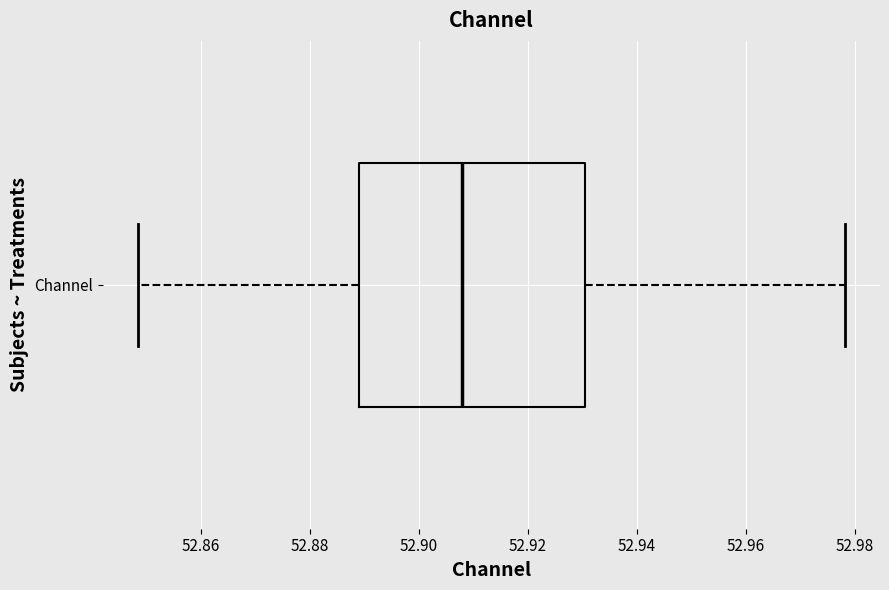

Where does the left whisker of the box for Channel end on the x-axis? The values are not printed on the chart, so give them approximately, as read against the axis.

52.848